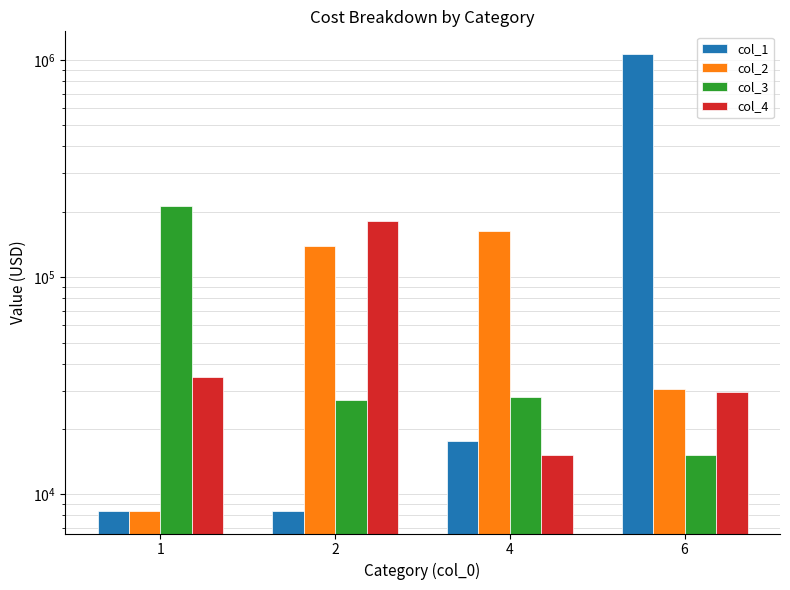

True or false: col_3 has a value of 212416.6 at 1.

True